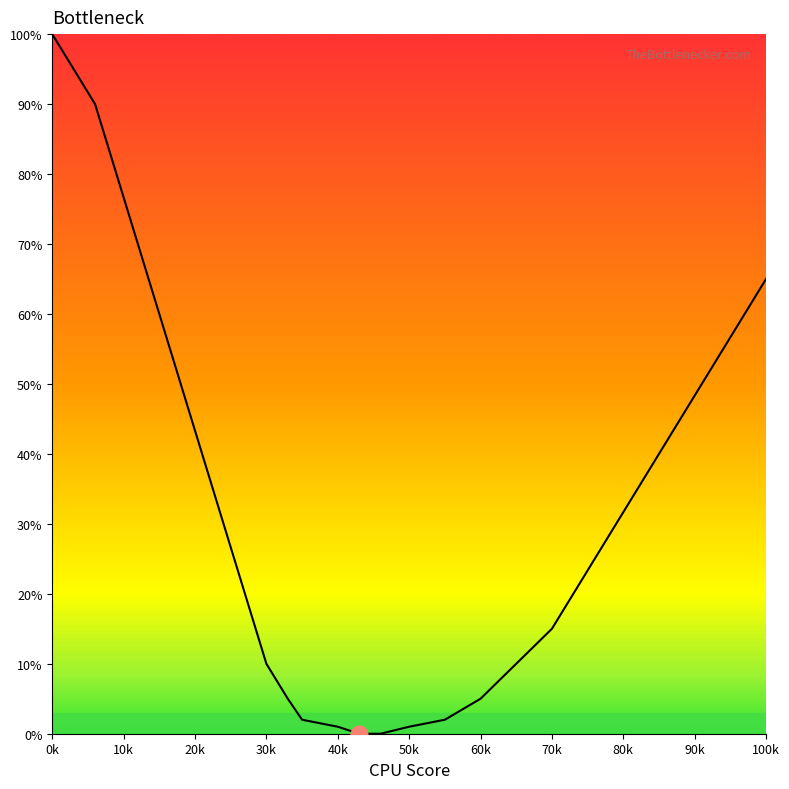

What is the difference between the maximum and minimum values?

100